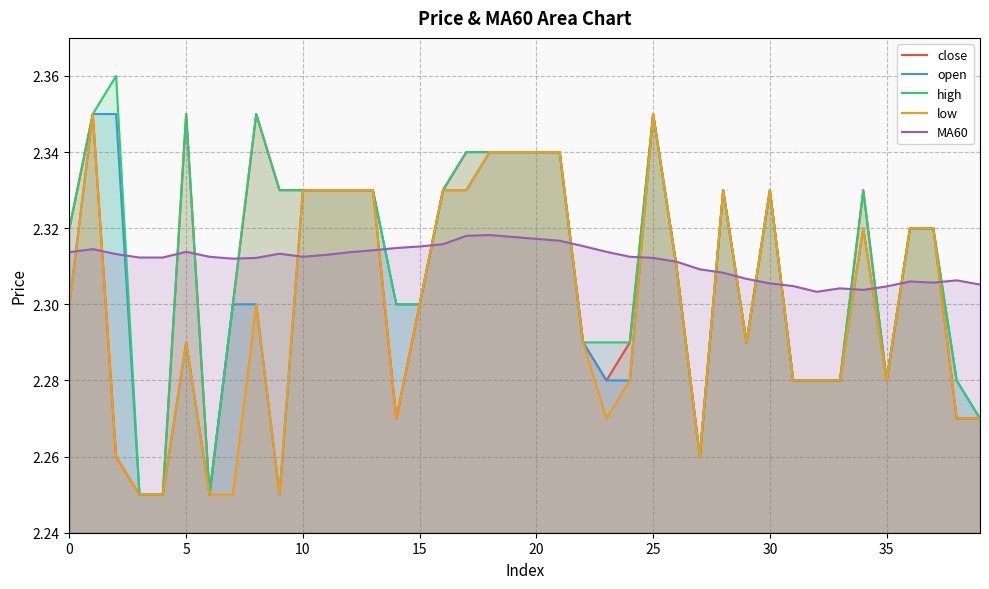

What is the approximate value of MA60 at 29?

2.3